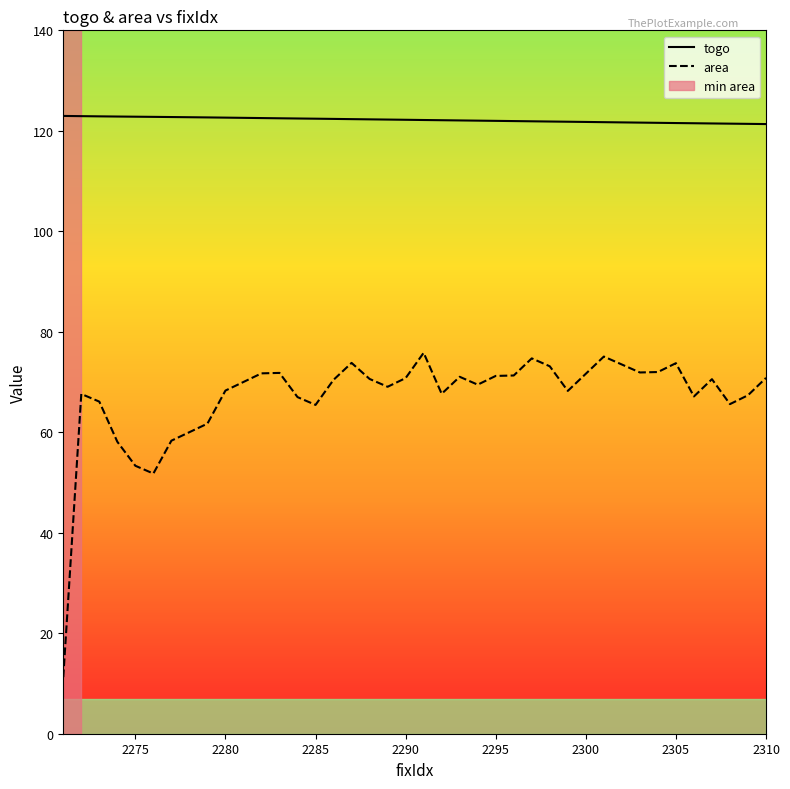

Which series has the widest spread of values?

area